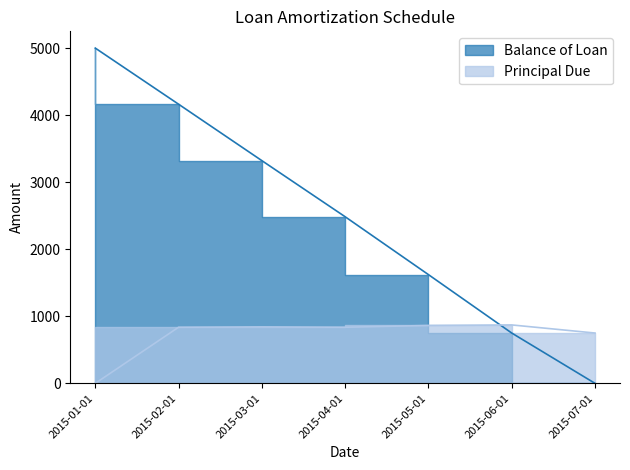

How many times do Balance of Loan and Principal Due cross each other?

1